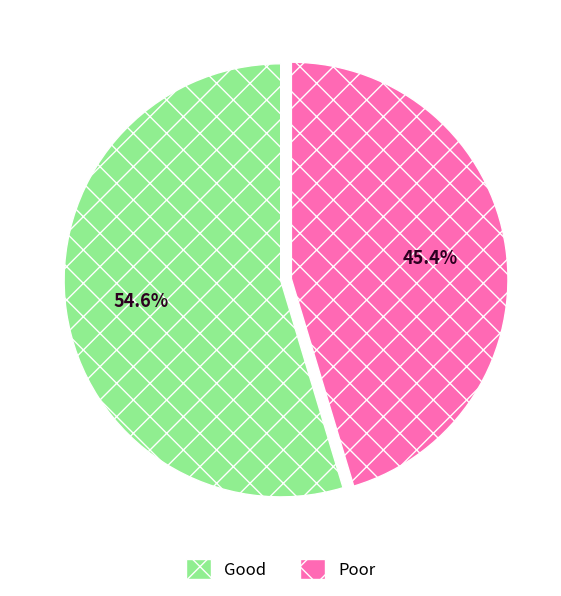

Is there any slice that represents more than half of the pie?

Yes